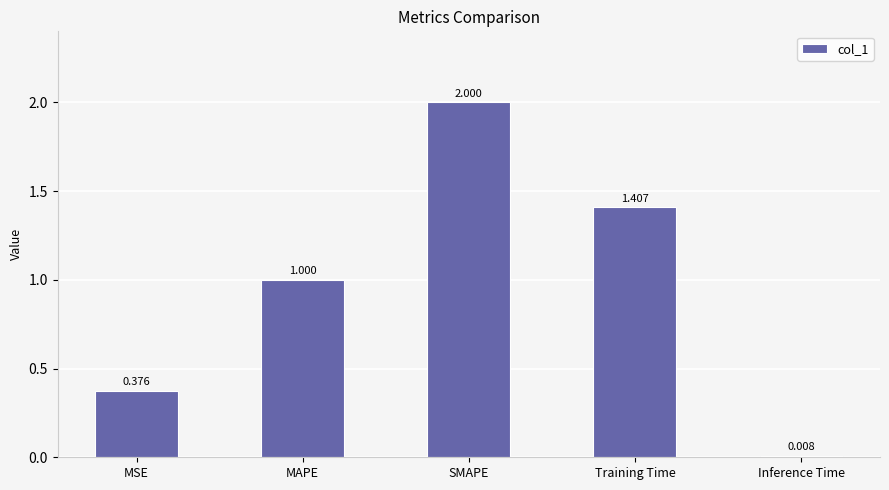

What is the label of the 2nd bar from the right?

Training Time